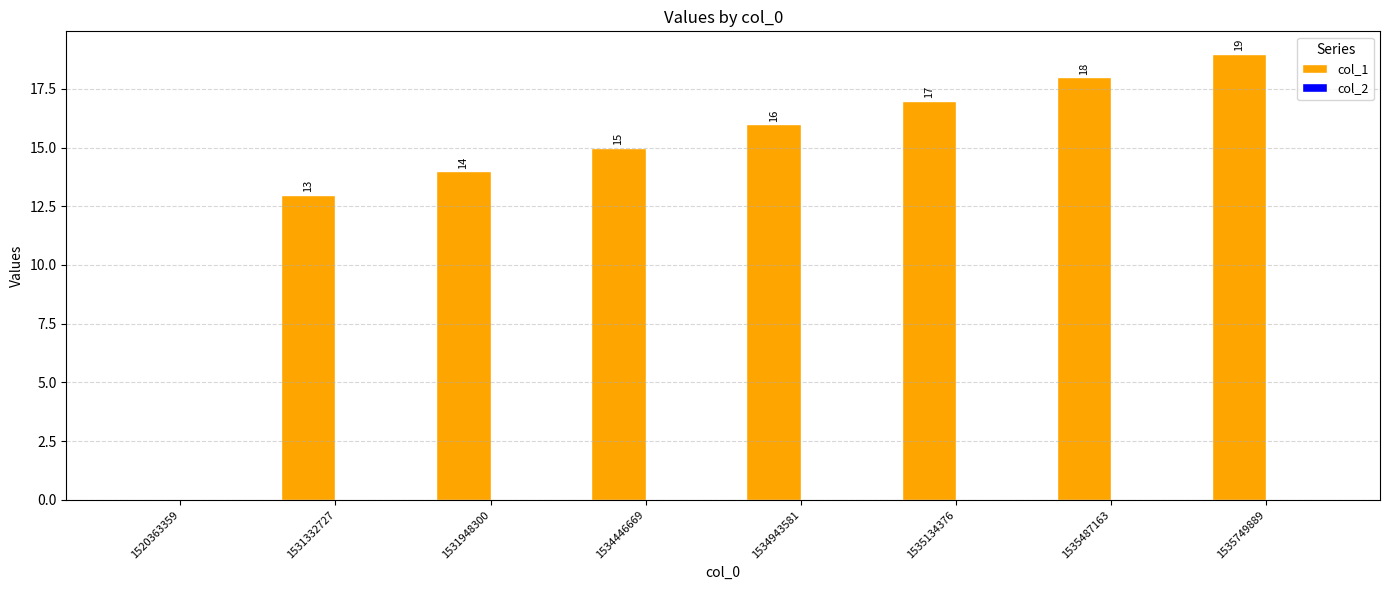

Reading left to right, list all the values displayed in this chart.

1520363359=0	1531332727=13	1531948300=14	1534446669=15	1534943581=16	1535134376=17	1535487163=18	1535749889=19